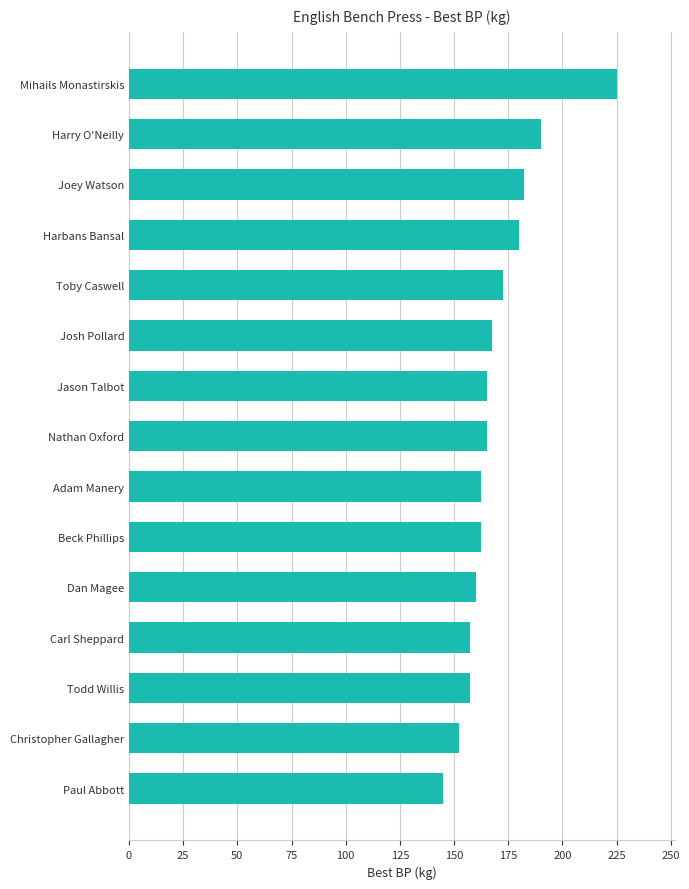

Which label corresponds to the smallest value in the chart?

Paul Abbott